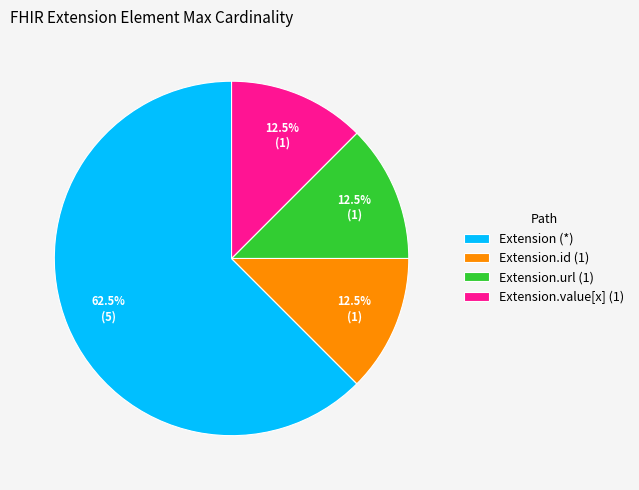

Which category has the biggest portion of the pie?

Extension (*)